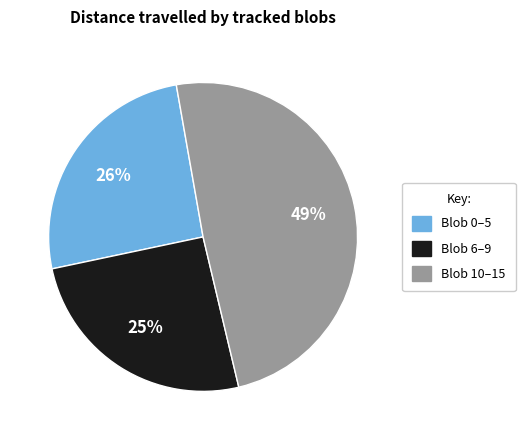

To the nearest percent, what is the average slice percentage?

33%